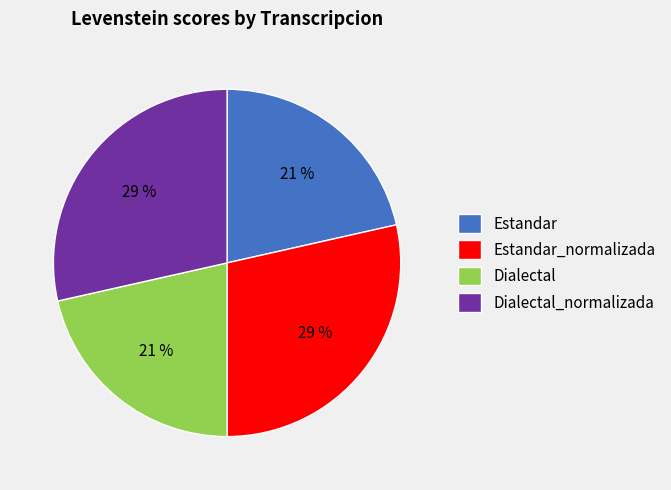

Is it true that Dialectal_normalizada is 36% of the pie?

False